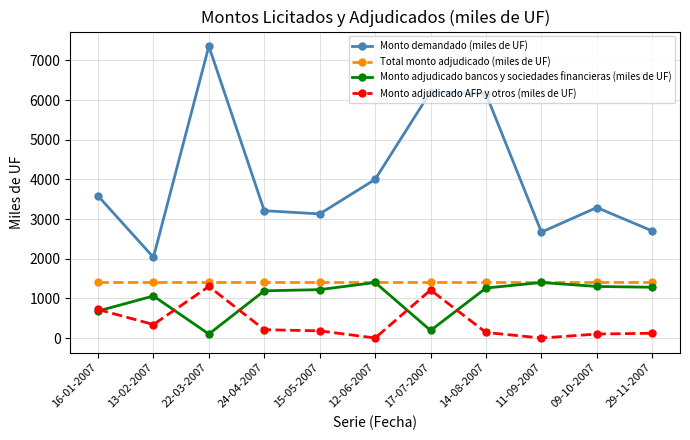

Is it true that Total monto adjudicado (miles de UF) equals 1400 at 12-06-2007?

True